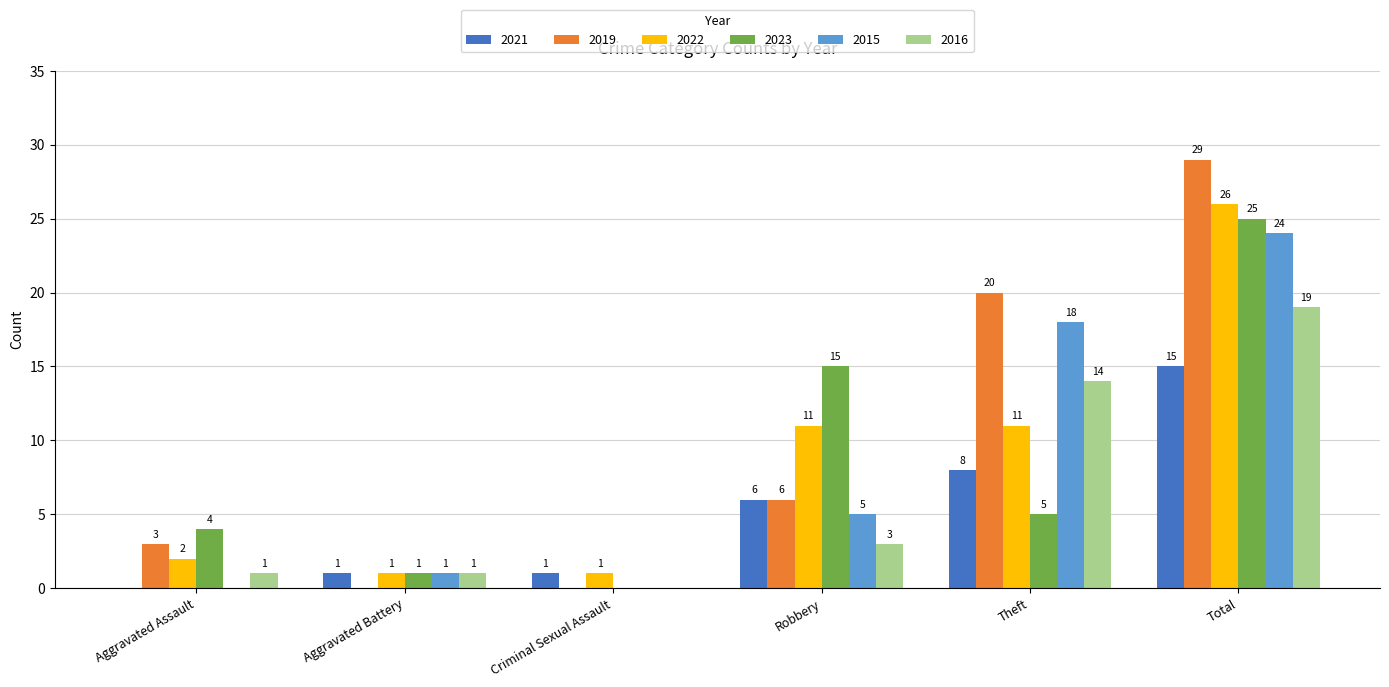

Is the value of 2023 at Total greater than the value of 2016 at Theft?

Yes